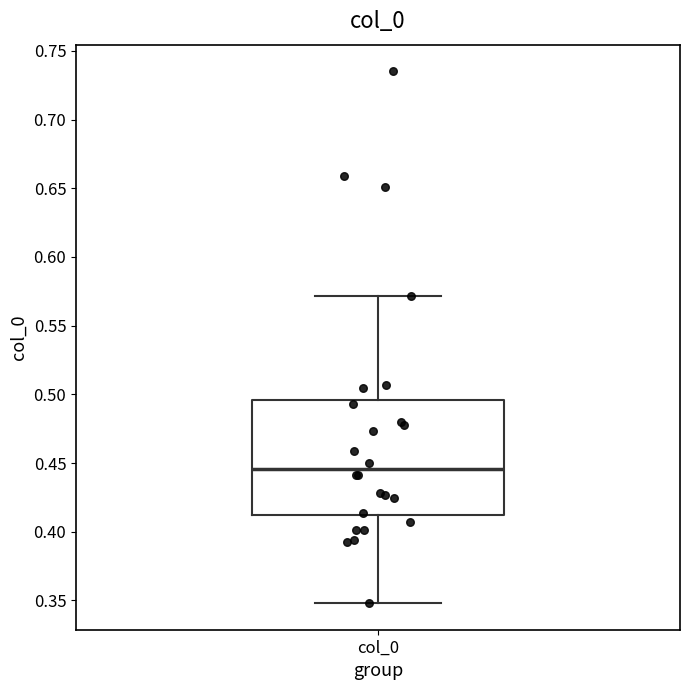

Read this box plot against the y-axis: the position of the median line, the range covered by the box, and the ends of both whiskers. The values are not printed on the chart, so give them approximately, as read against the axis.

median 0.445, box 0.410 to 0.495, whiskers 0.350 to 0.570